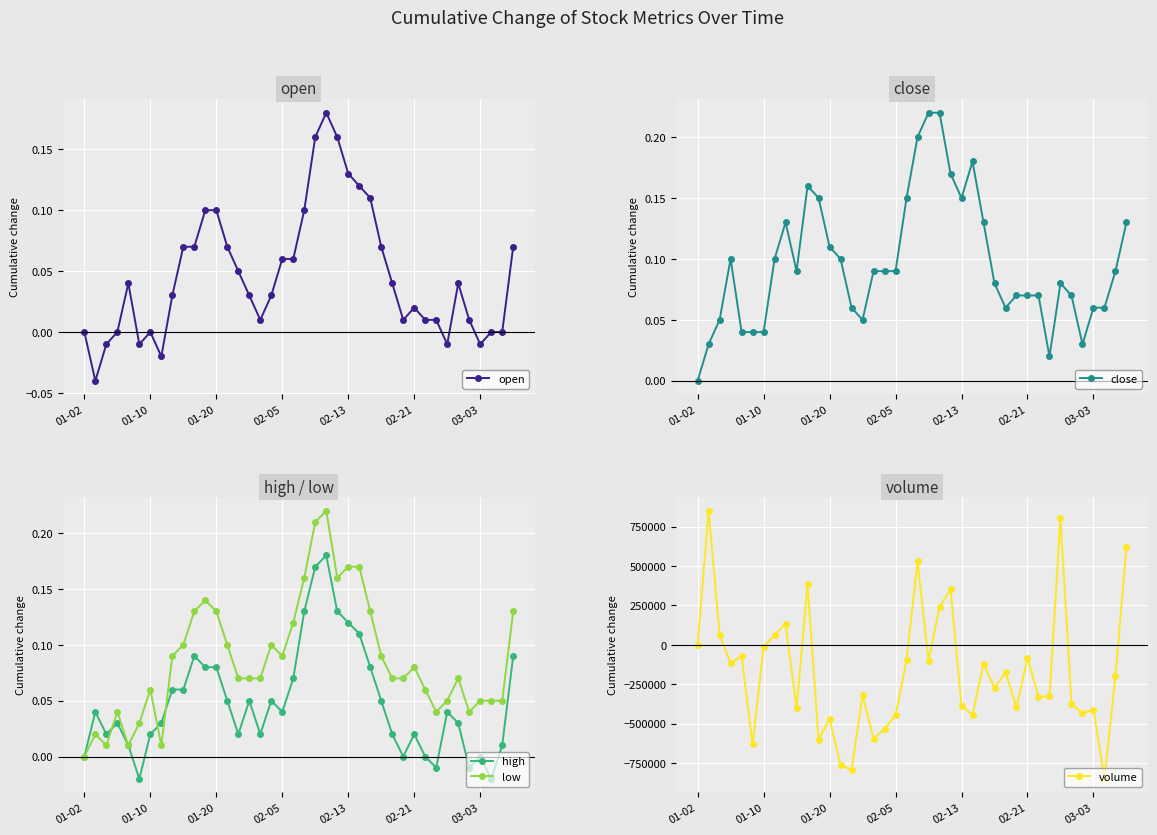

True or false: high has more than 2 interior local peaks.

True